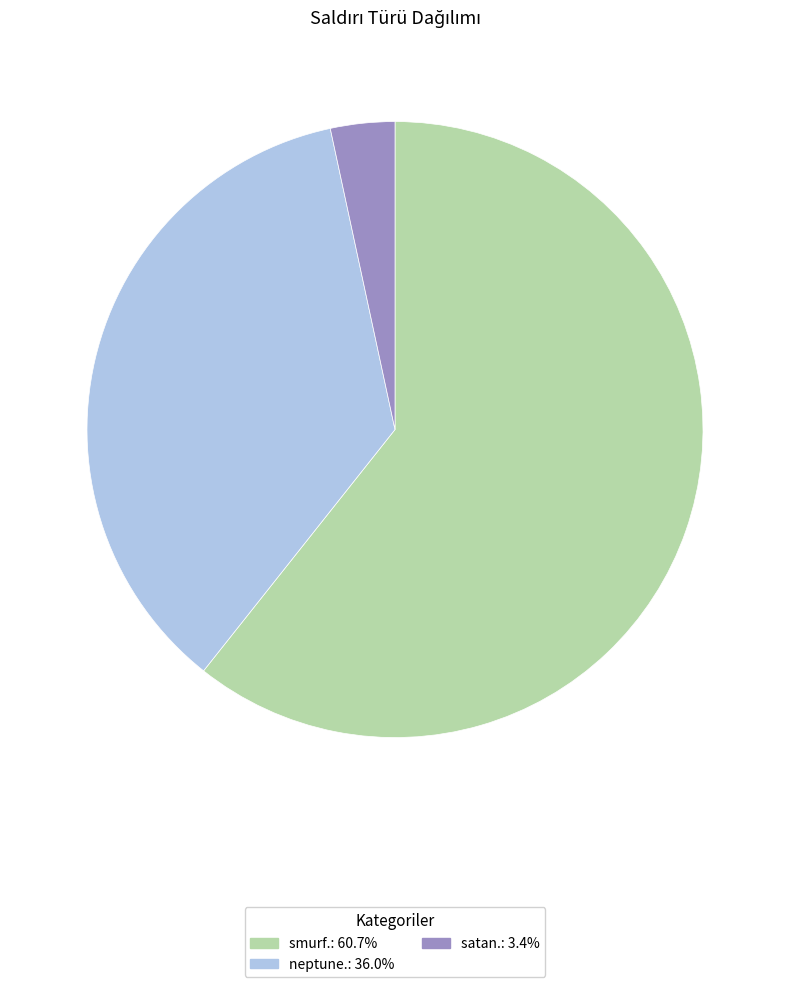

Is the sum of neptune. and smurf. greater than half?

Yes